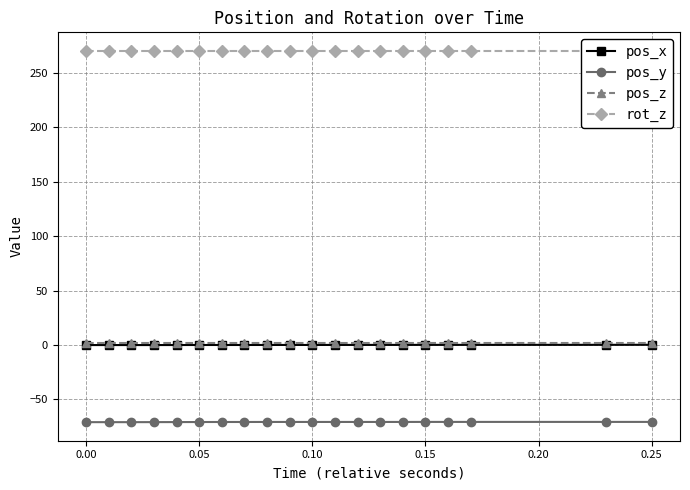

True or false: pos_y and pos_x cross at least once.

False